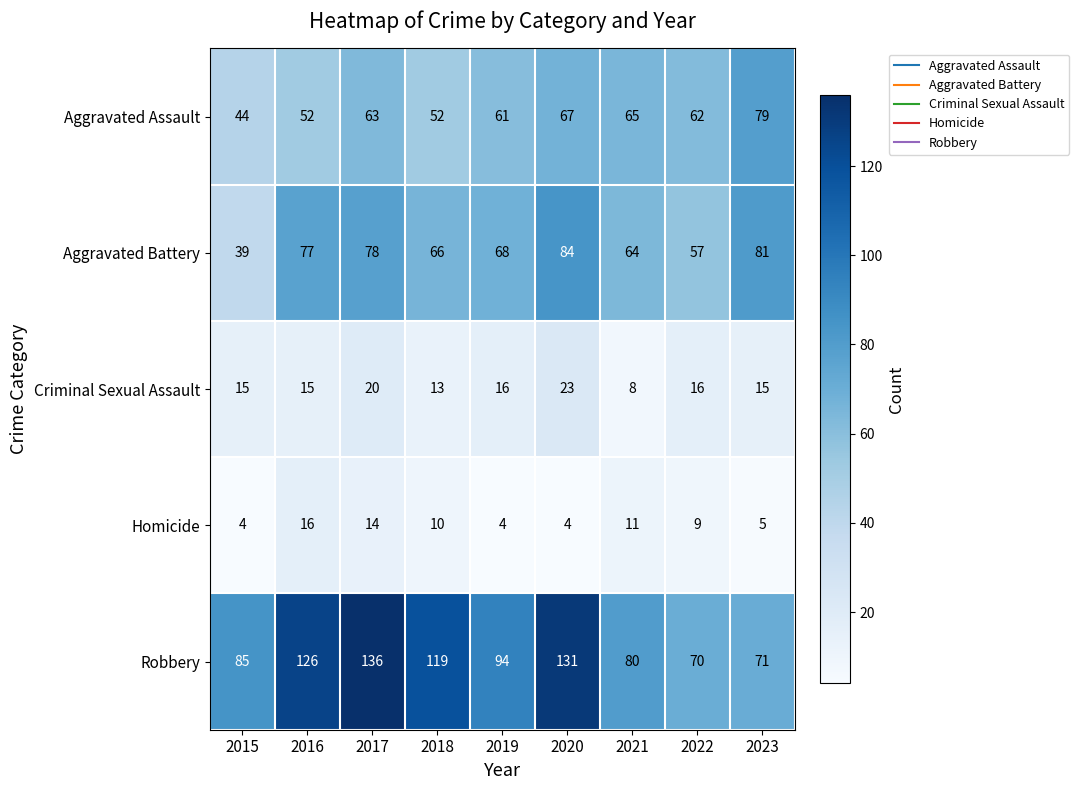

Rank the series by their maximum value, from lowest to highest.

Homicide, Criminal Sexual Assault, Aggravated Assault, Aggravated Battery, Robbery